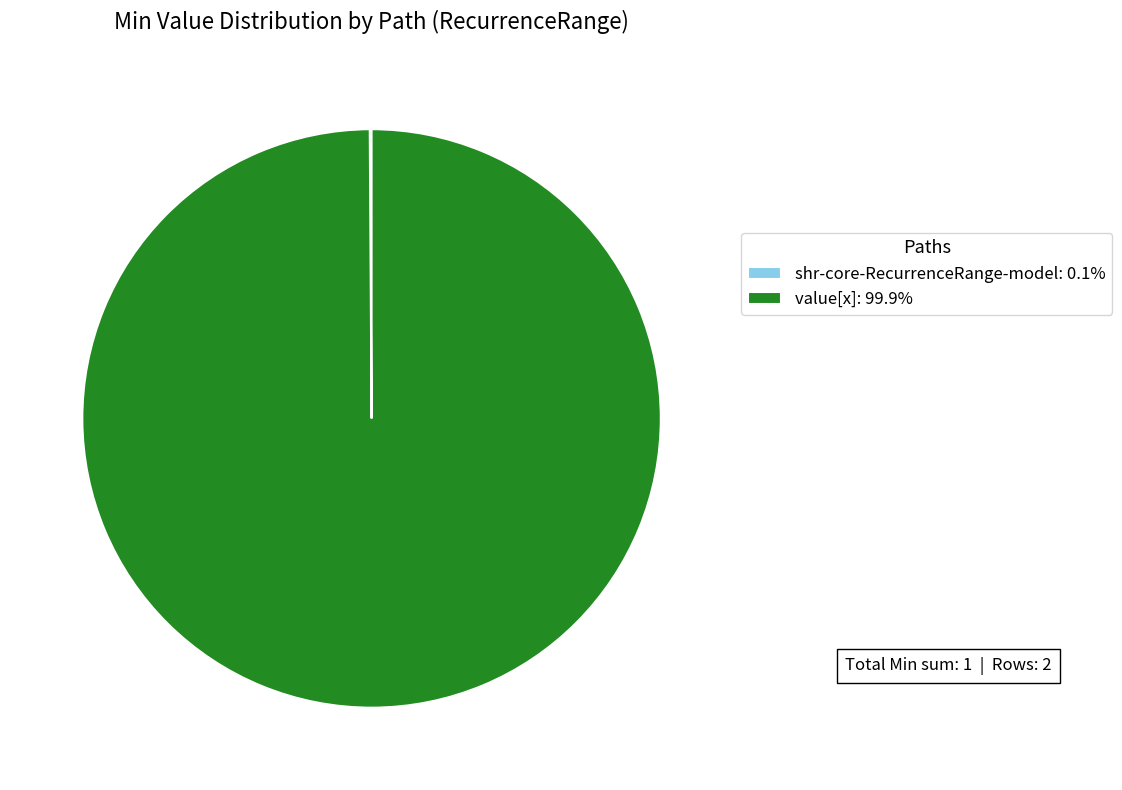

Does value[x]: 99.9% account for over 50% of the chart?

Yes